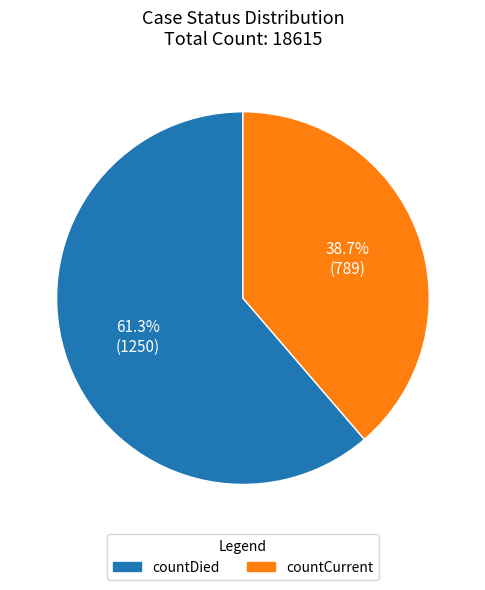

To the nearest percent, what percentage of the pie is countCurrent?

39%